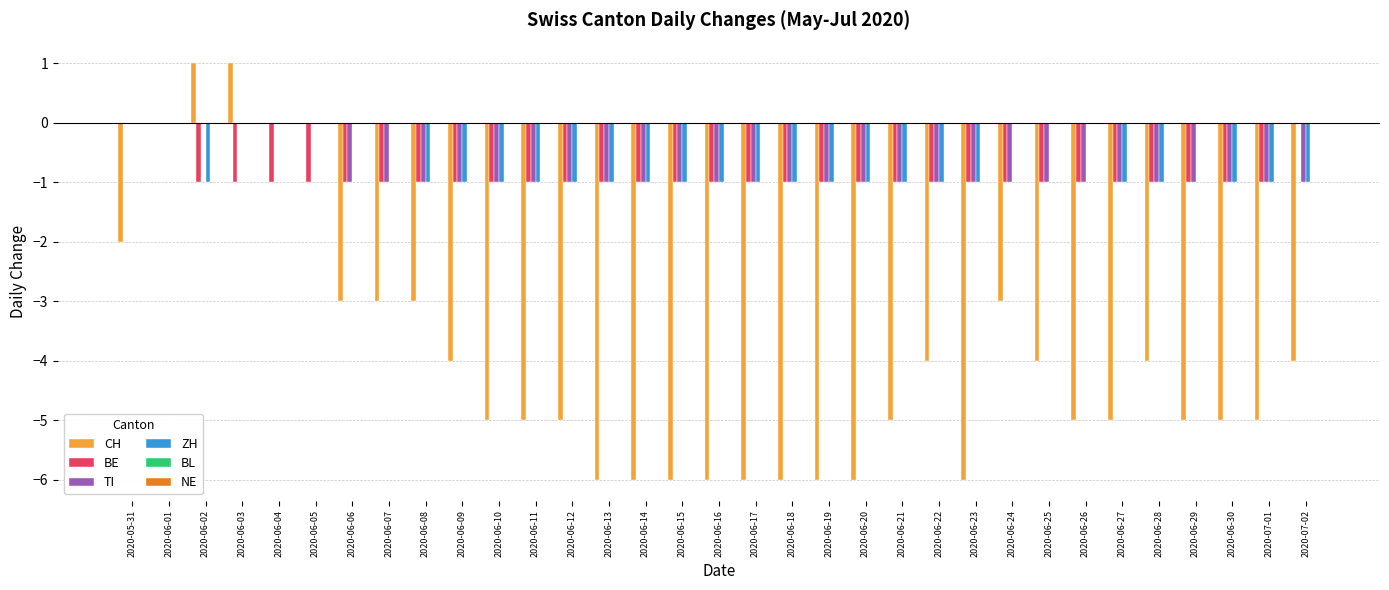

Is the value of BE at 2020-06-02 greater than the value of CH at 2020-05-31?

Yes